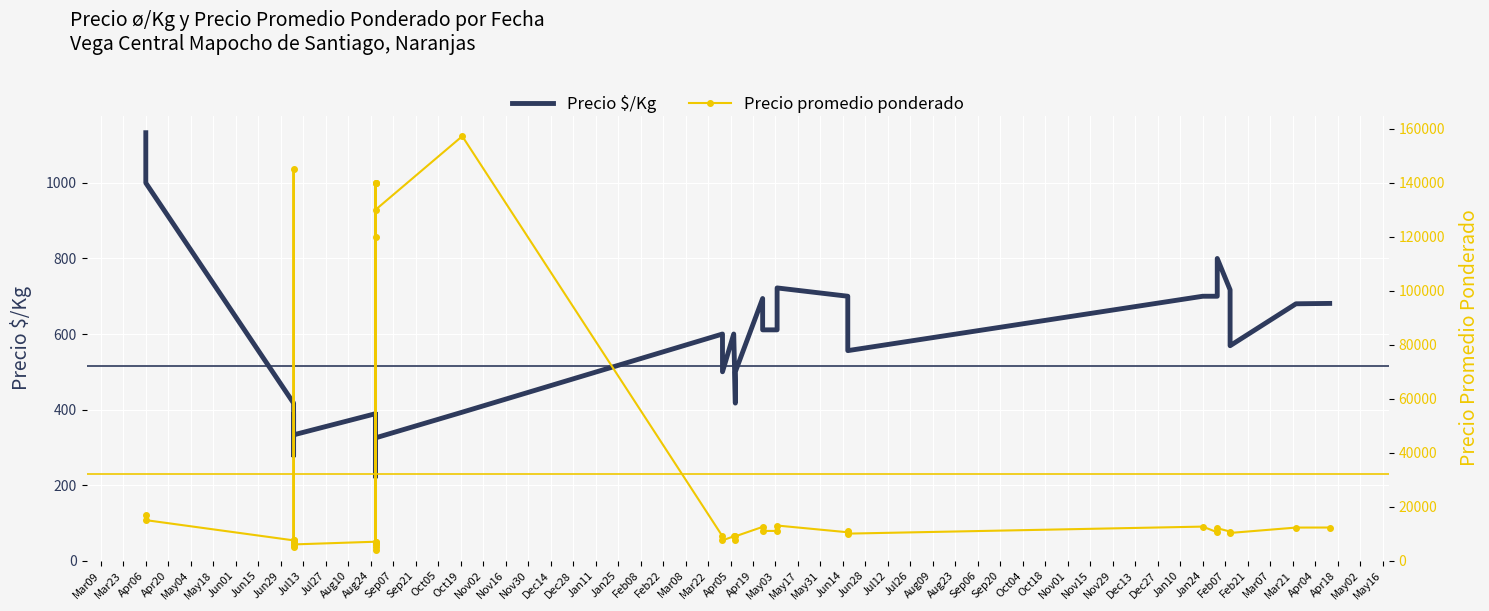

What is the label of the 37th point from the right?

Apr20